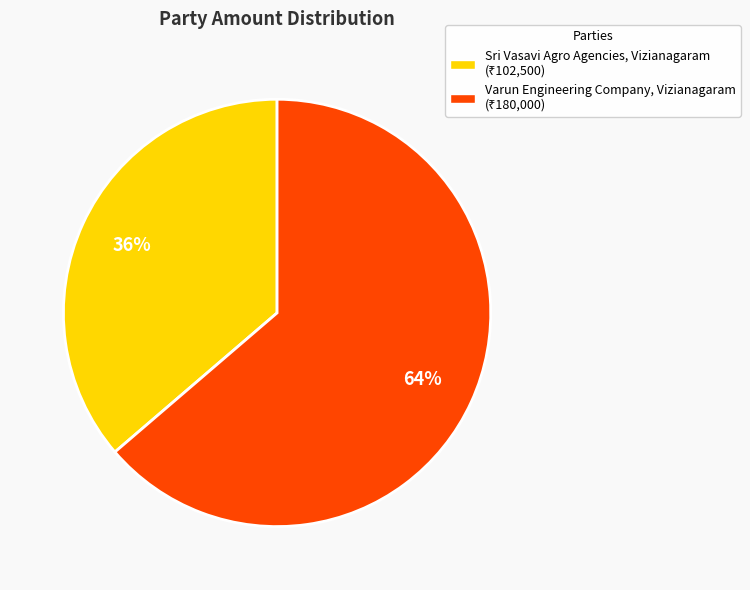

What is the ratio of the value at Varun Engineering Company, Vizianagaram to the value at Sri Vasavi Agro Agencies, Vizianagaram?

1.8